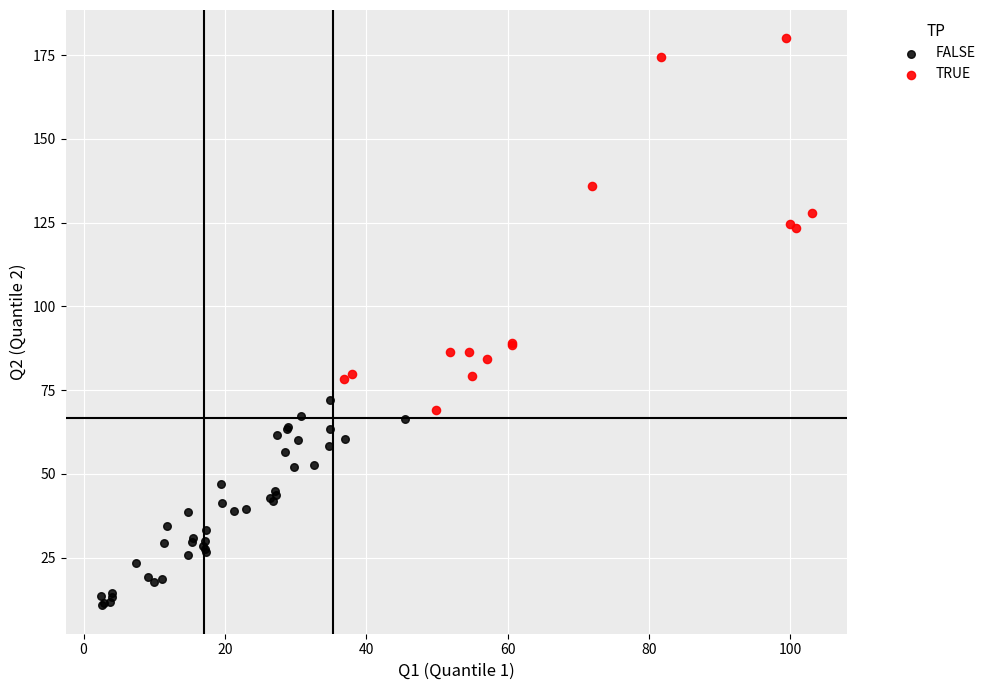

Which series has the widest spread of Y values?

TRUE